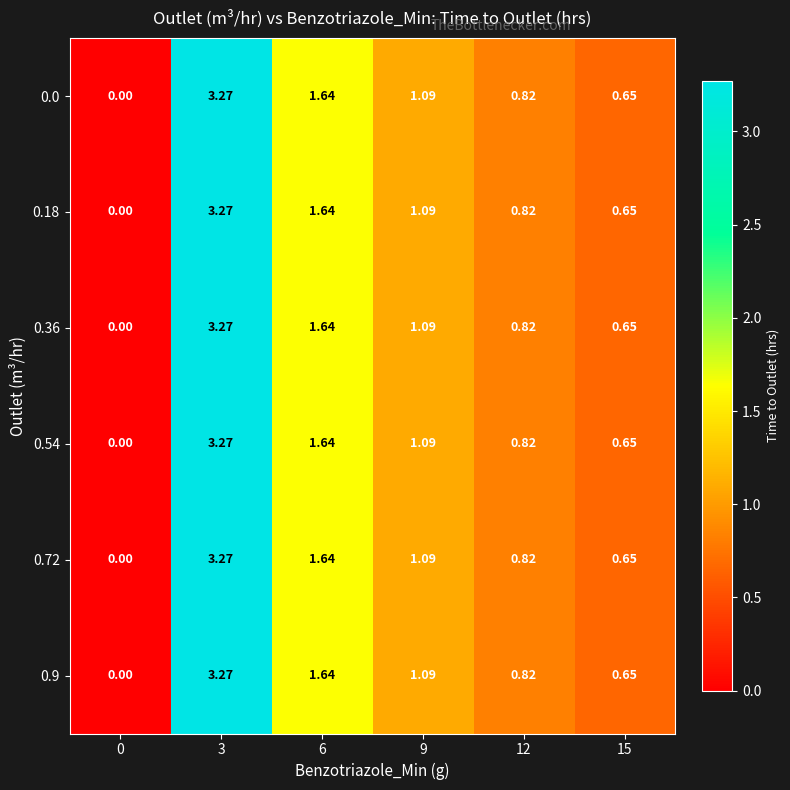

Is the value of 0.9 at 3 greater than the value of 0.18 at 15?

Yes